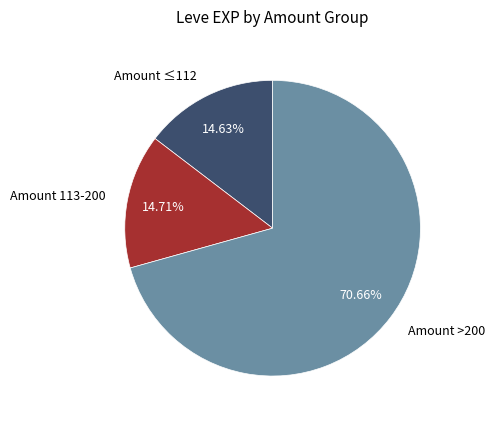

To the nearest percent, what is the difference between the largest and smallest slice percentages?

56%